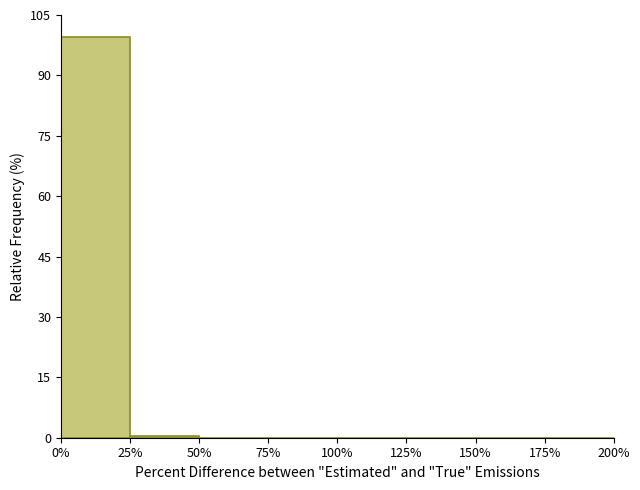

Reading left to right, list every bar in this chart as the range it spans on the x-axis followed by its height. The values are not printed on the chart, so give them approximately, as read against the axis.

0% to 25%: 100
25% to 50%: under 2
50% to 75%: 0
75% to 100%: 0
100% to 125%: 0
125% to 150%: 0
150% to 175%: 0
175% to 200%: 0